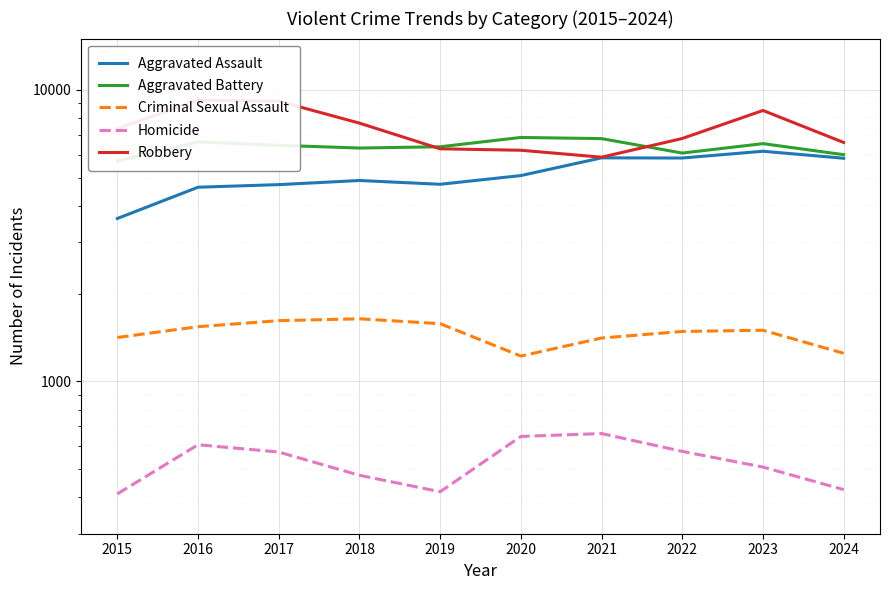

Rank the series at 2024 from lowest to highest value.

Homicide, Criminal Sexual Assault, Aggravated Assault, Aggravated Battery, Robbery